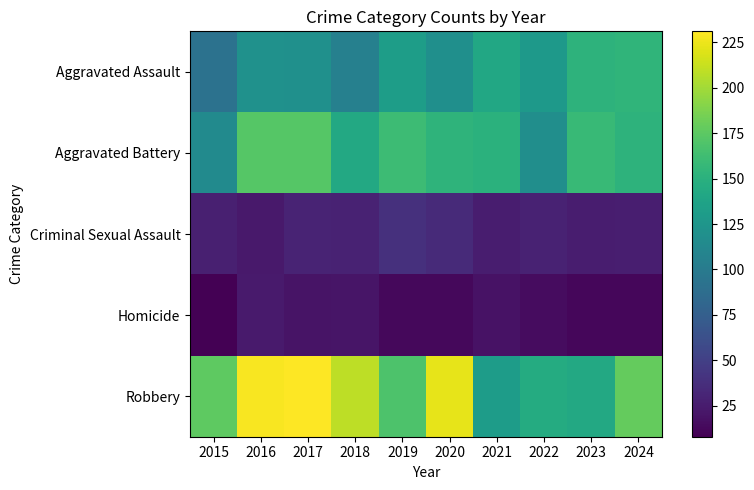

Reading right to left, extract all data points from this chart.

Aggravated Assault: 2024=154	2023=152	2022=128	2021=142	2020=119	2019=132	2018=105	2017=120	2016=121	2015=92
Aggravated Battery: 2024=152	2023=158	2022=118	2021=150	2020=153	2019=161	2018=143	2017=172	2016=172	2015=115
Criminal Sexual Assault: 2024=27	2023=26	2022=29	2021=26	2020=35	2019=39	2018=29	2017=30	2016=23	2015=28
Homicide: 2024=12	2023=12	2022=15	2021=19	2020=13	2019=13	2018=21	2017=20	2016=24	2015=8
Robbery: 2024=178	2023=143	2022=145	2021=131	2020=223	2019=169	2018=209	2017=231	2016=229	2015=176